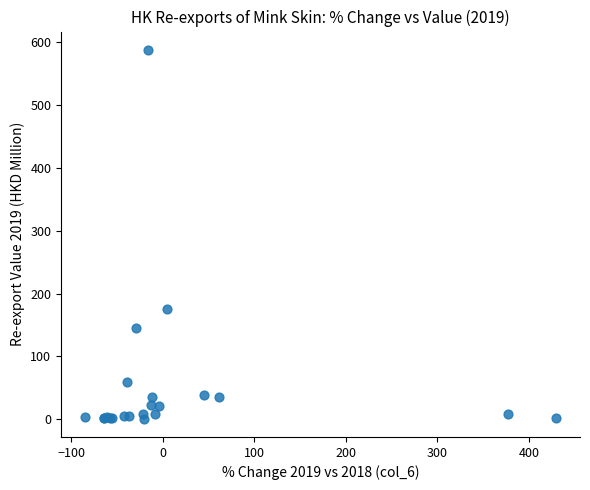

What Y value in the scatter plot is closest to 294?

175.9